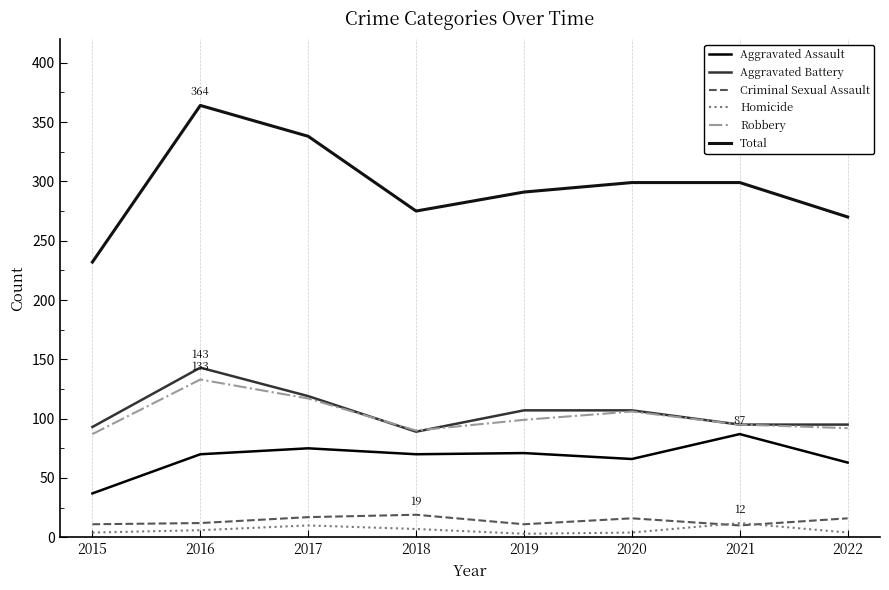

What are all the series names shown in the legend?

Aggravated Assault, Aggravated Battery, Criminal Sexual Assault, Homicide, Robbery, Total